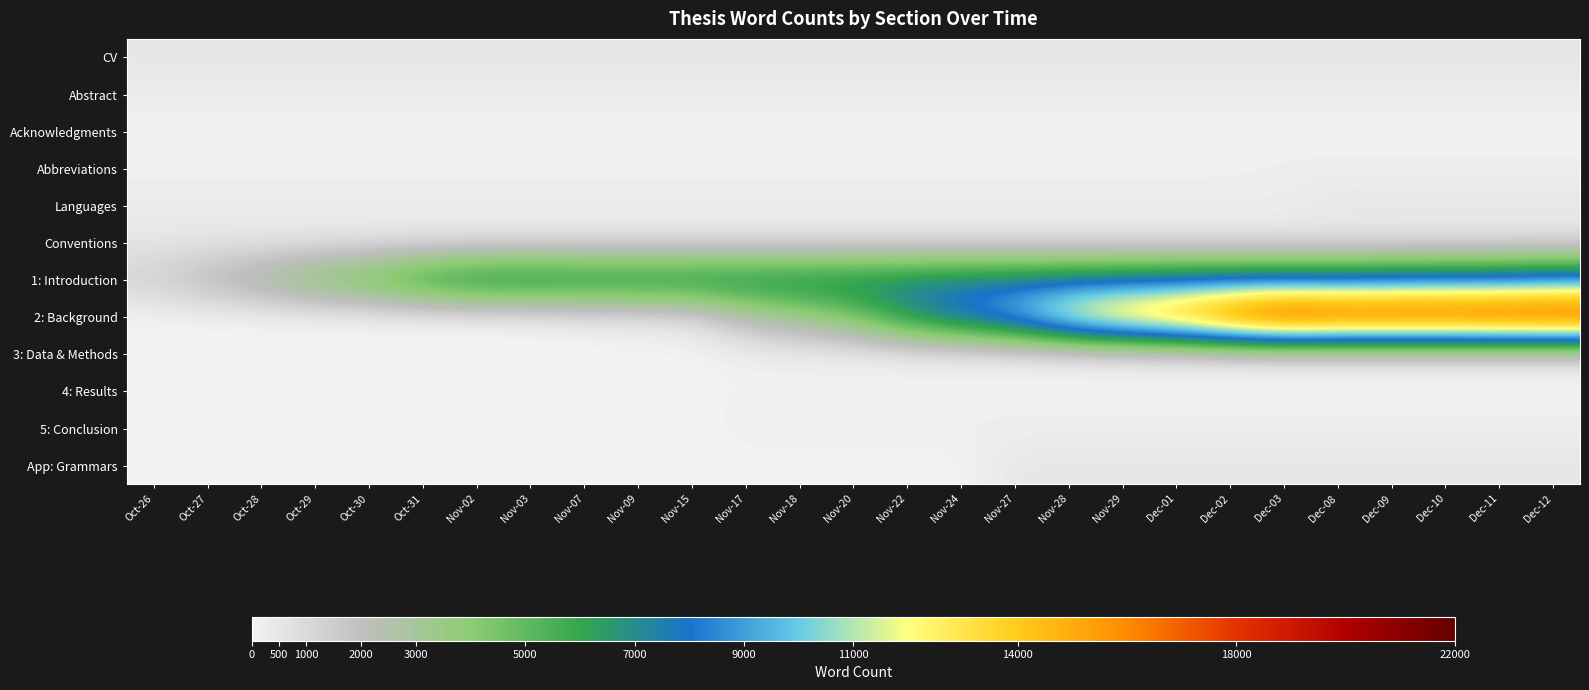

Rank the series by their maximum value, from lowest to highest.

Acknowledgments, 4: Results, 3: Data & Methods, 5: Conclusion, Abbreviations, Abstract, Languages, App: Grammars, Conventions, CV, 1: Introduction, 2: Background